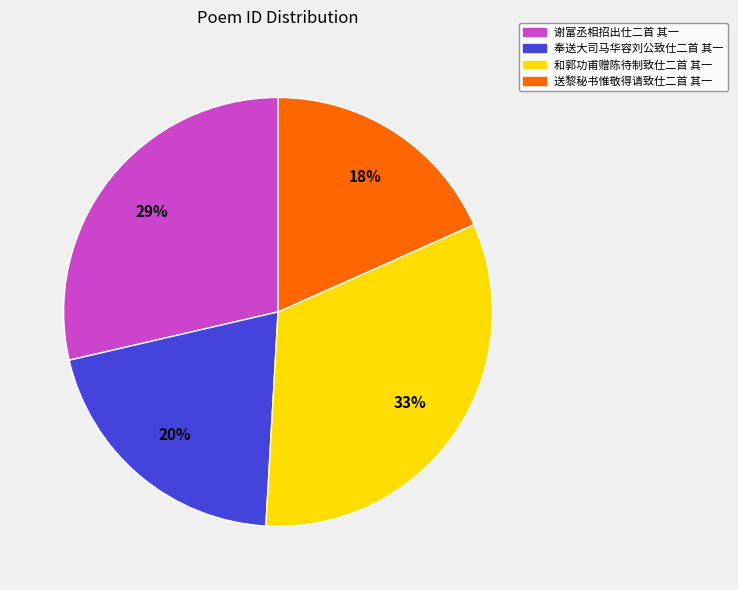

To the nearest percent, what is the average slice percentage?

25%